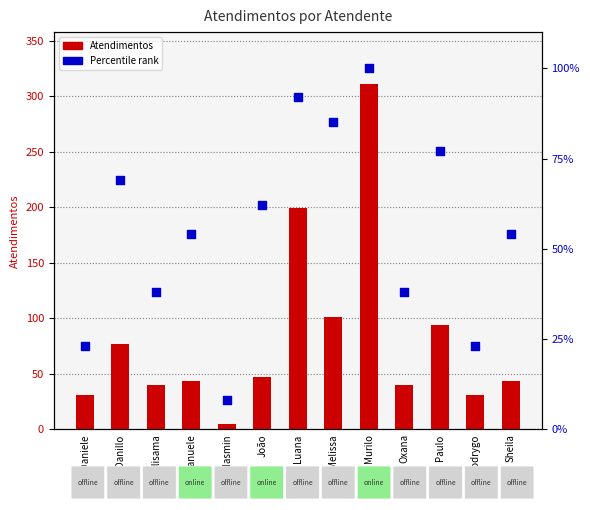

Which series contains the highest Y value?

Atendimentos